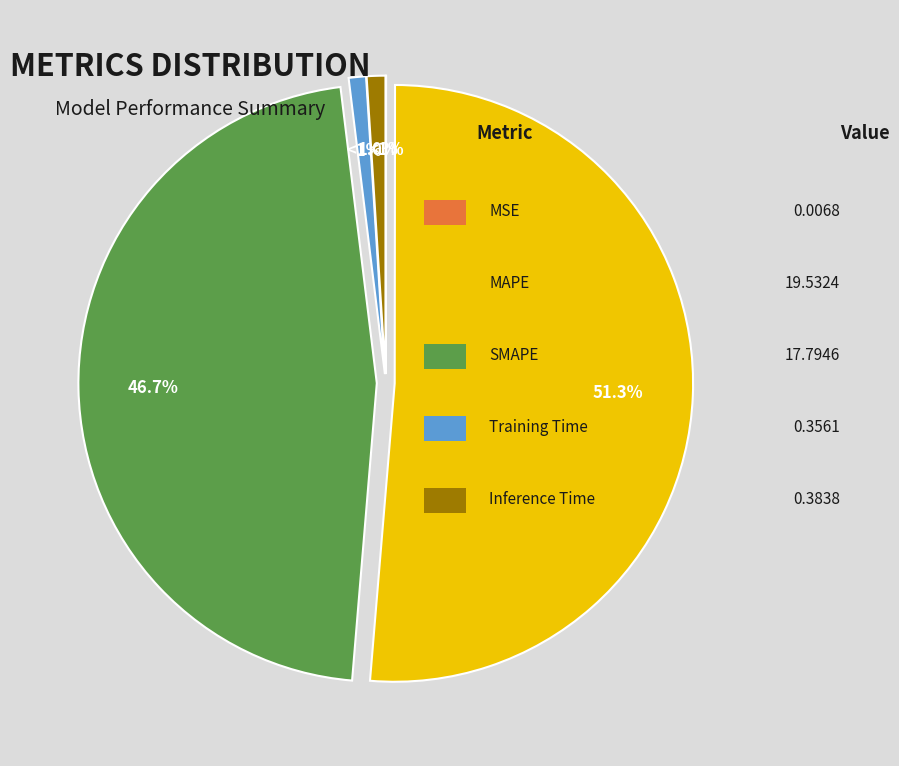

Is there a majority slice in this chart?

Yes